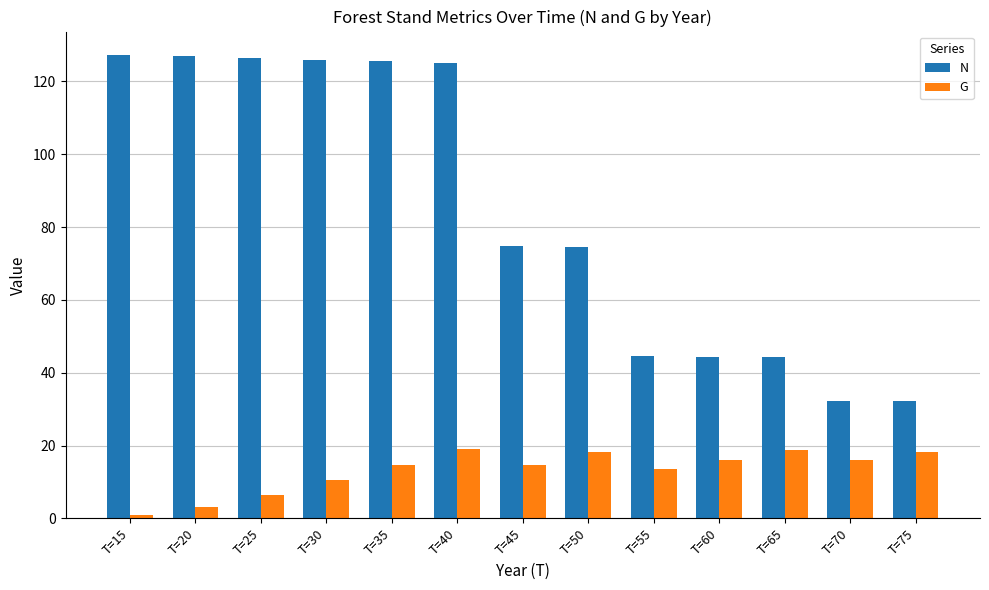

What is the difference between the G values at T=35 and T=40?

4.3